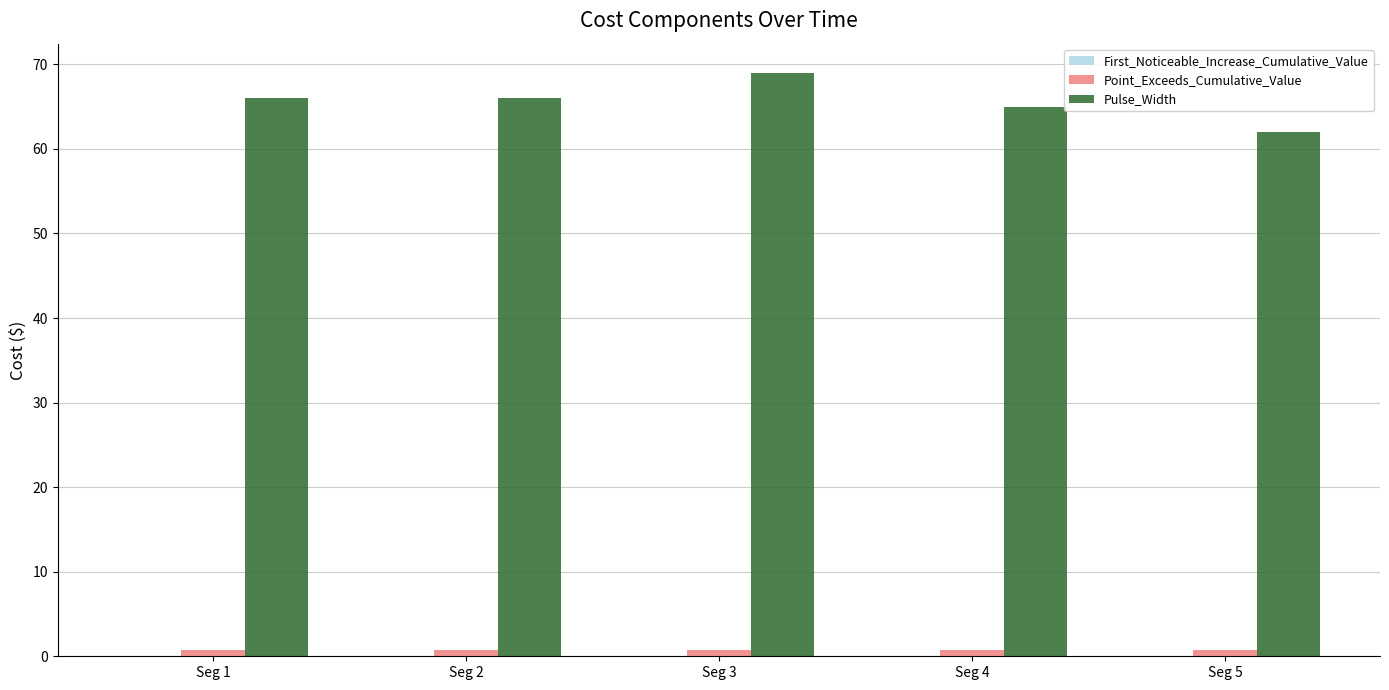

What is the greatest value displayed?

69.0